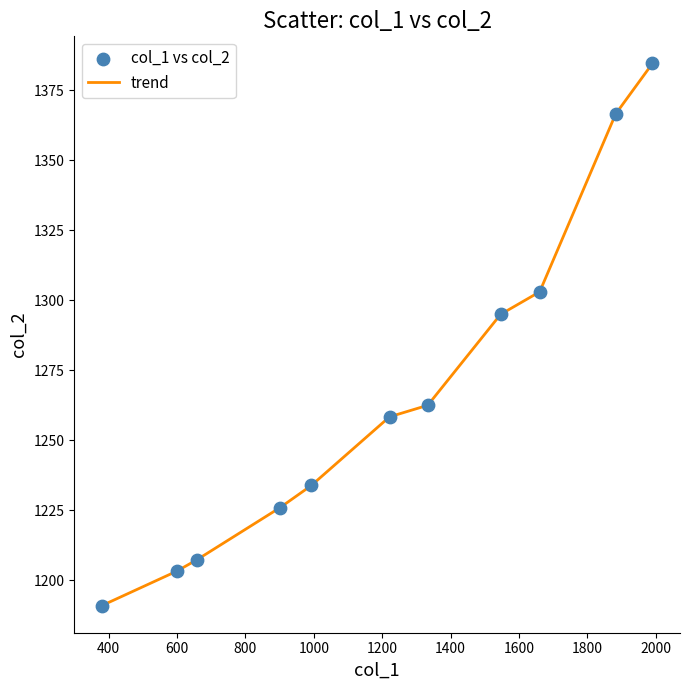

What is the maximum value shown in the chart?

1384.5